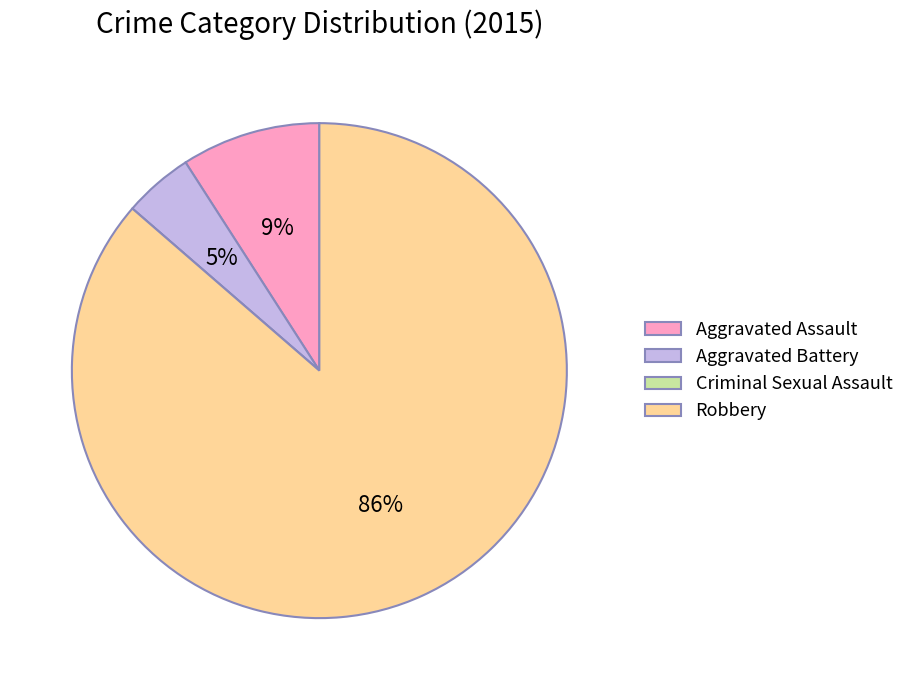

Is there any slice that represents more than half of the pie?

Yes